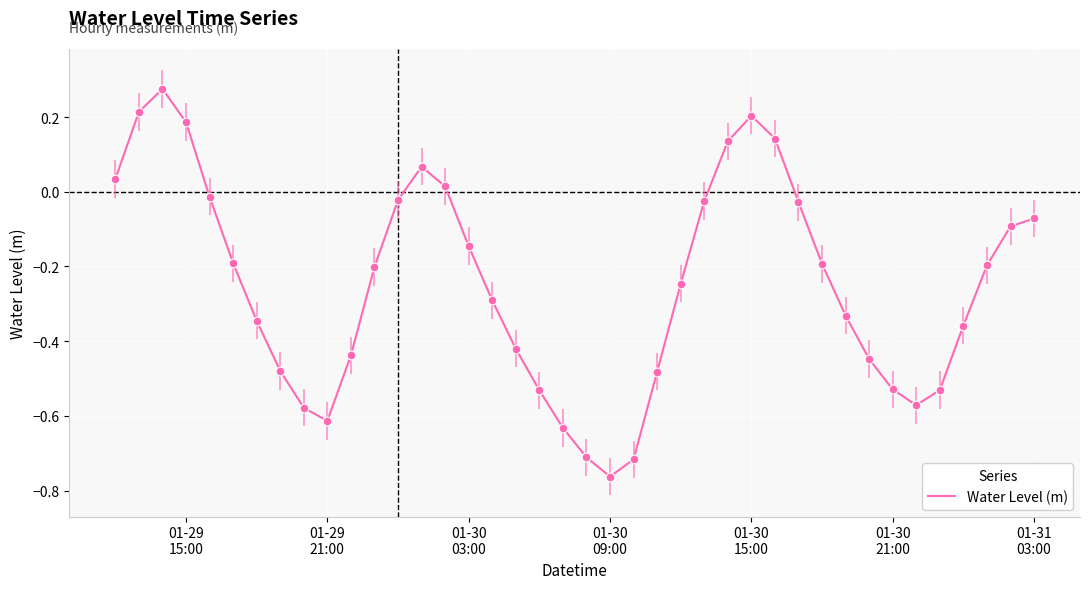

What is the difference between the maximum and minimum values?

1.0